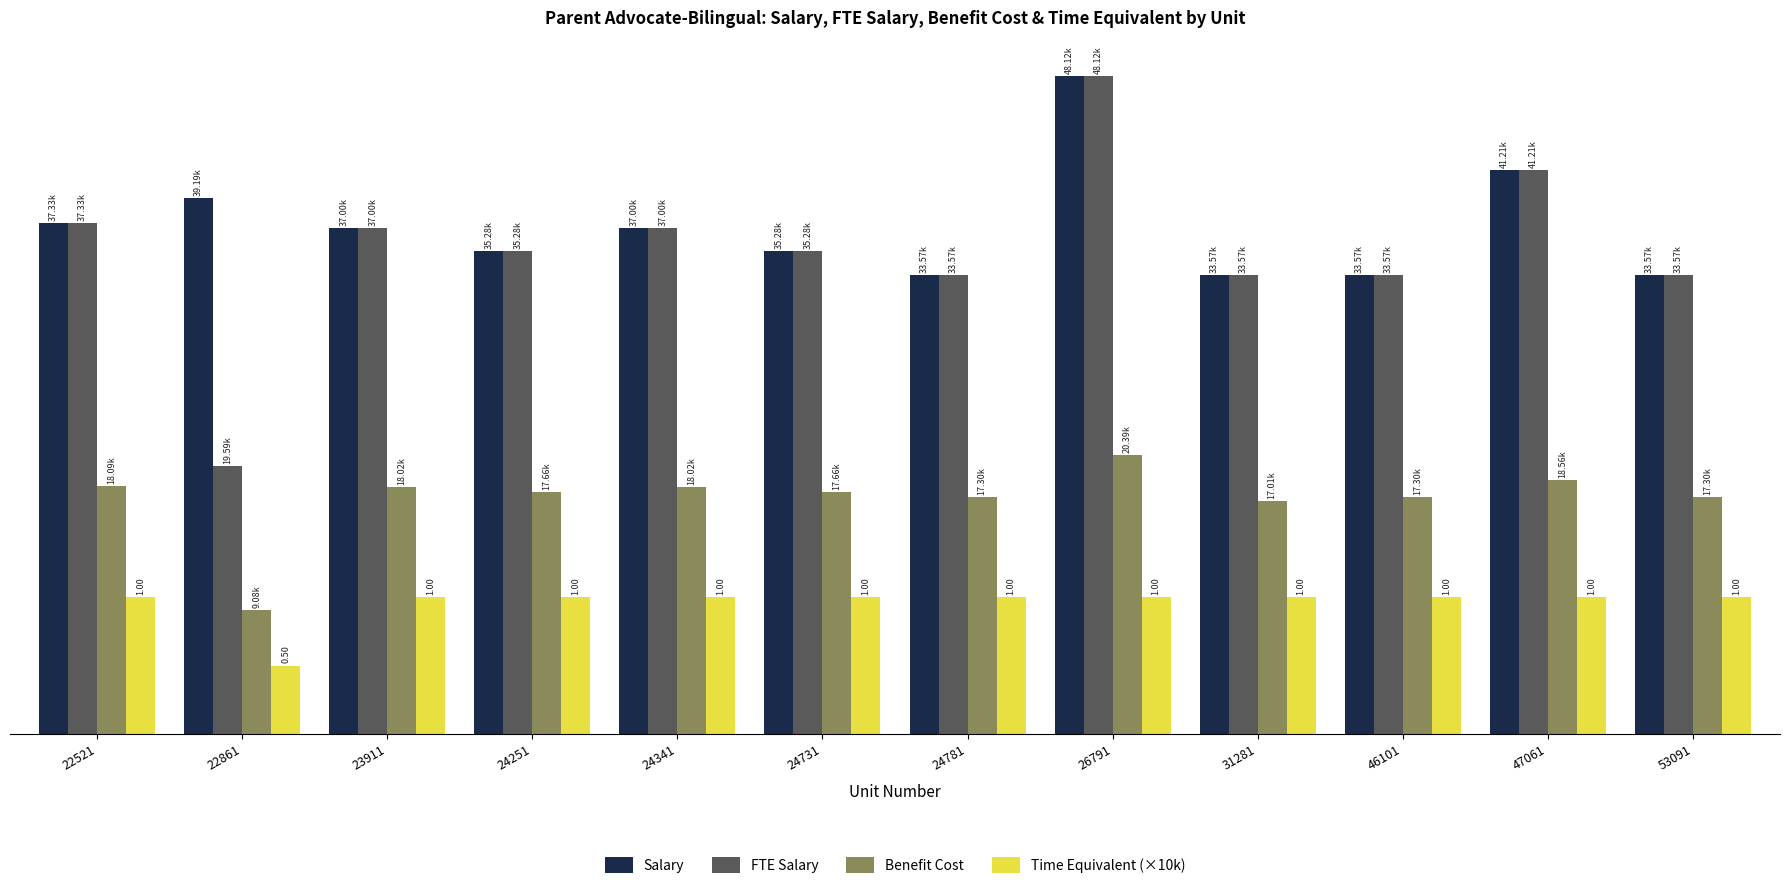

What is the minimum value for Time Equivalent (×10k)?

5000.0